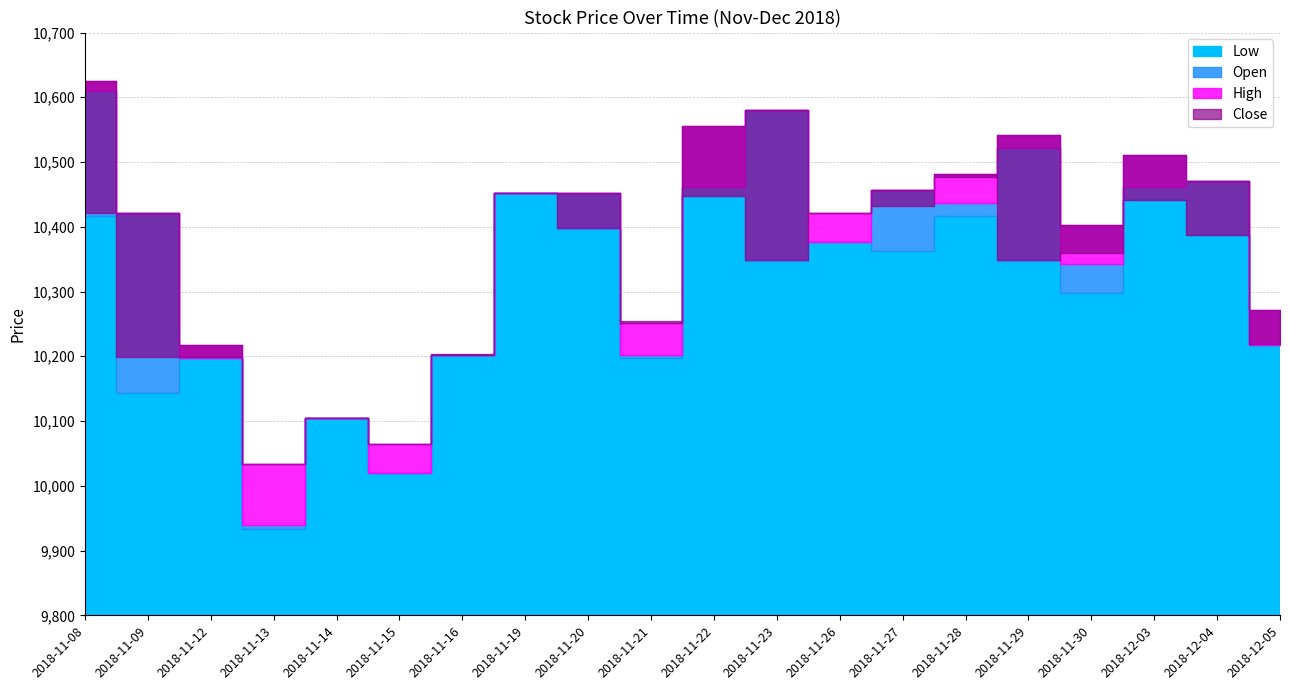

Rank the series by their average value, from highest to lowest.

High, Open, Close, Low